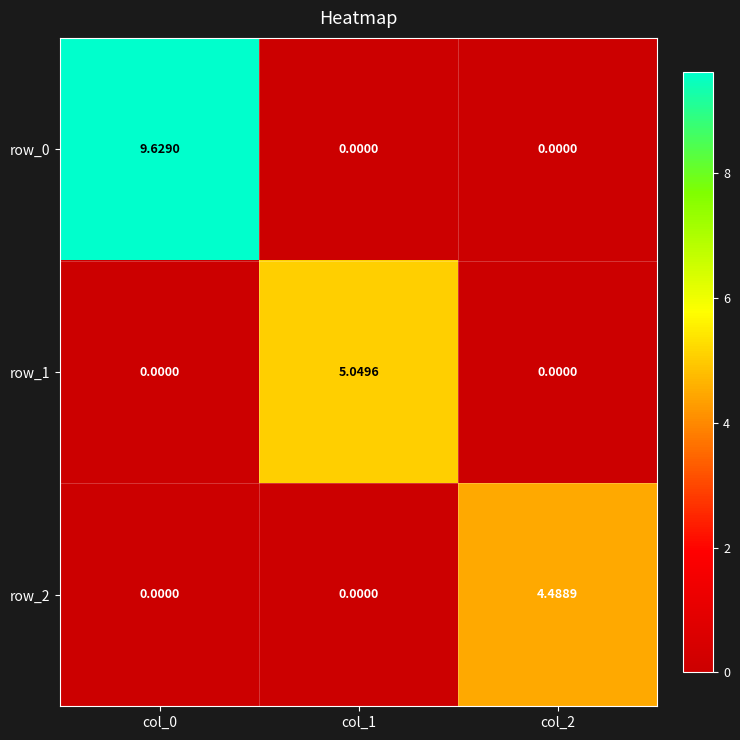

At which category is the sum across all series the highest?

col_0